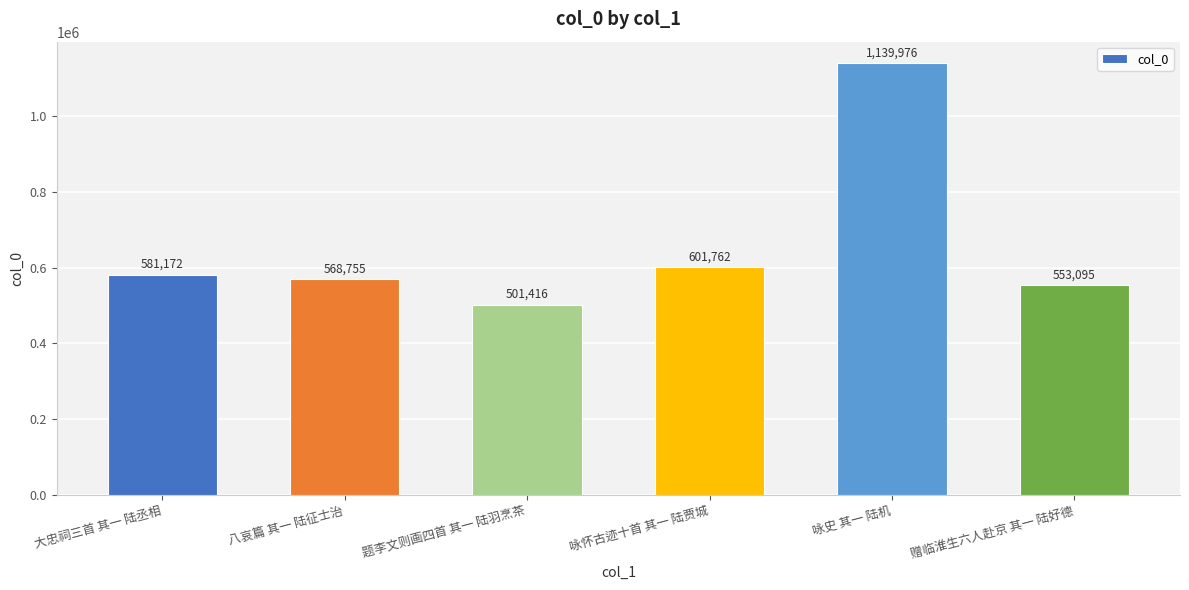

What is the value of the 5th bar from the left?

1139976